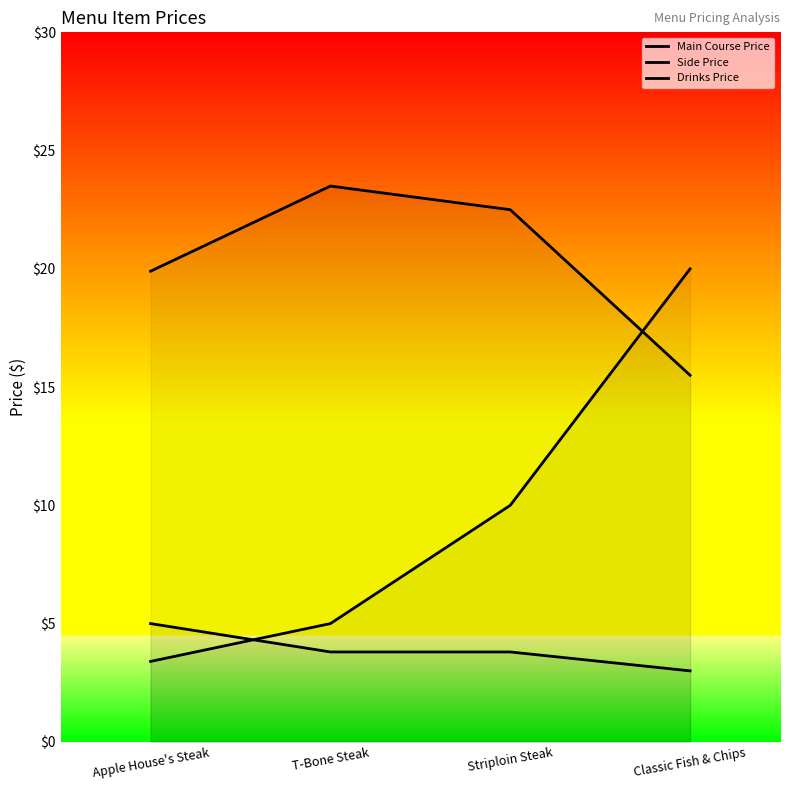

What is the label of the 2nd point from the left?

T-Bone Steak